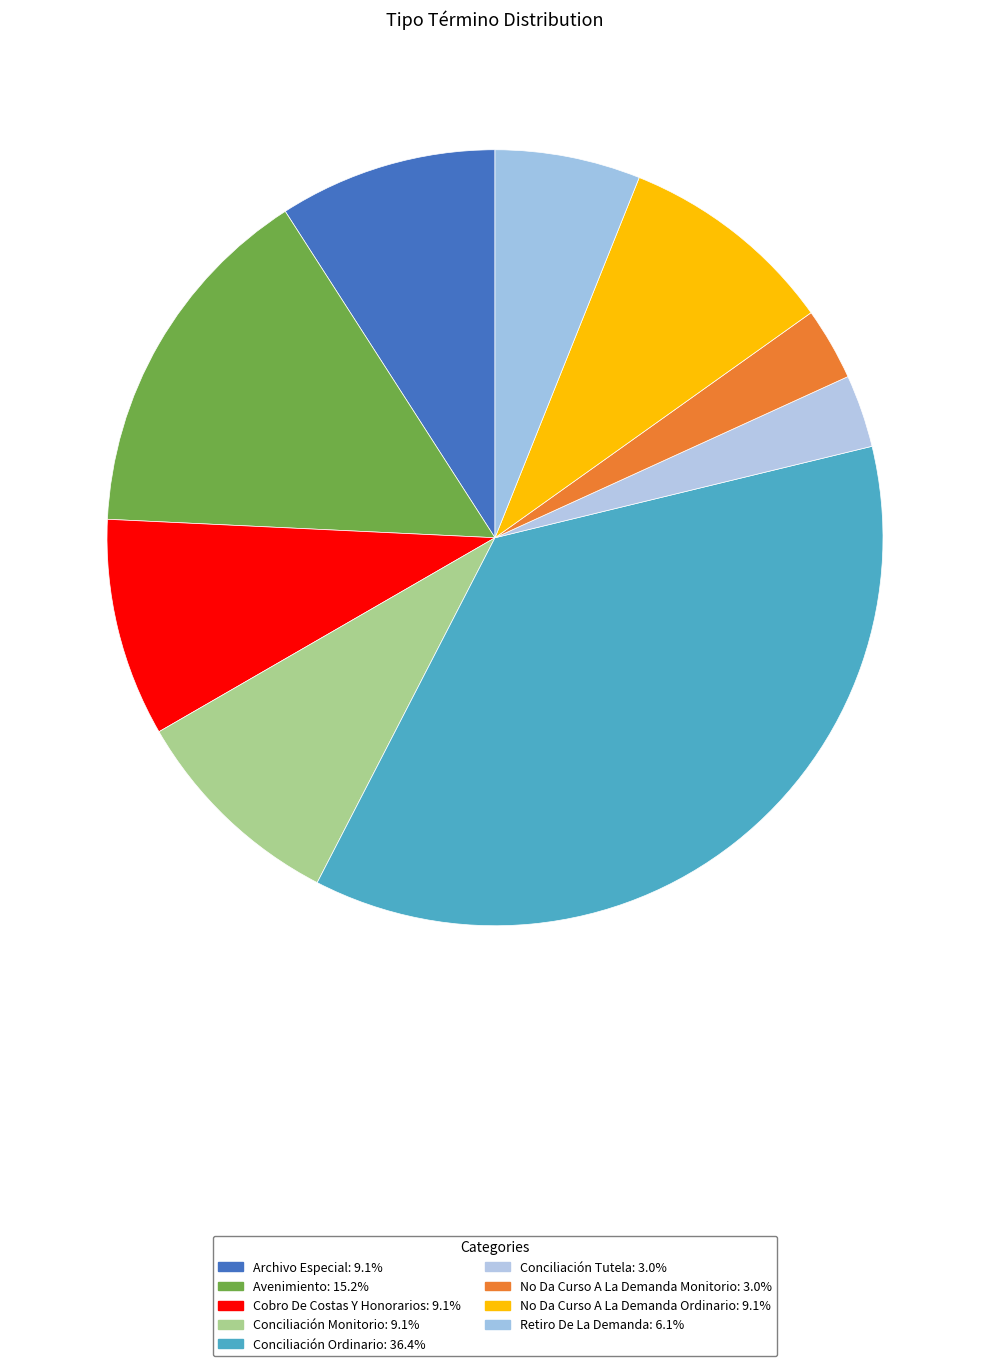

Combined, what portion of the pie is Conciliación Tutela and Conciliación Monitorio?

12.1%